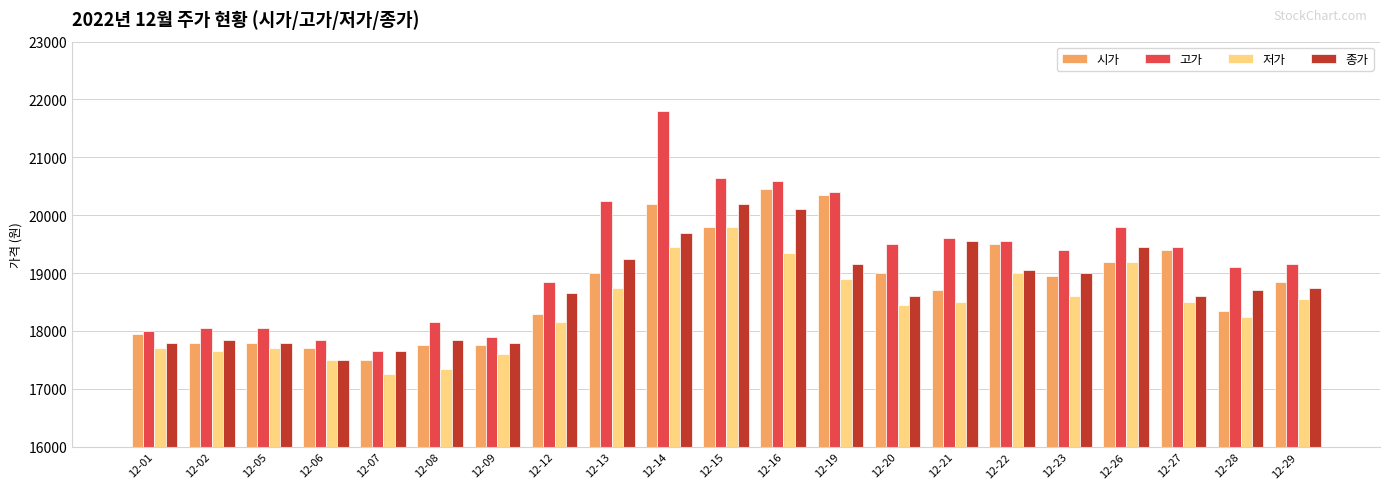

Rank the series at 12-12 from lowest to highest value.

저가, 시가, 종가, 고가